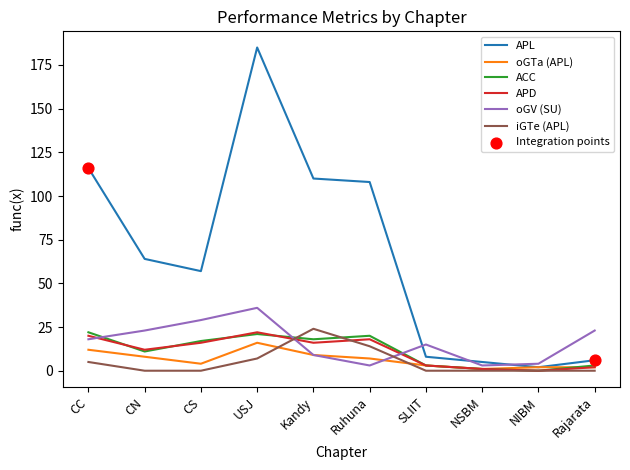

At how many categories does at least one series exceed 129?

1